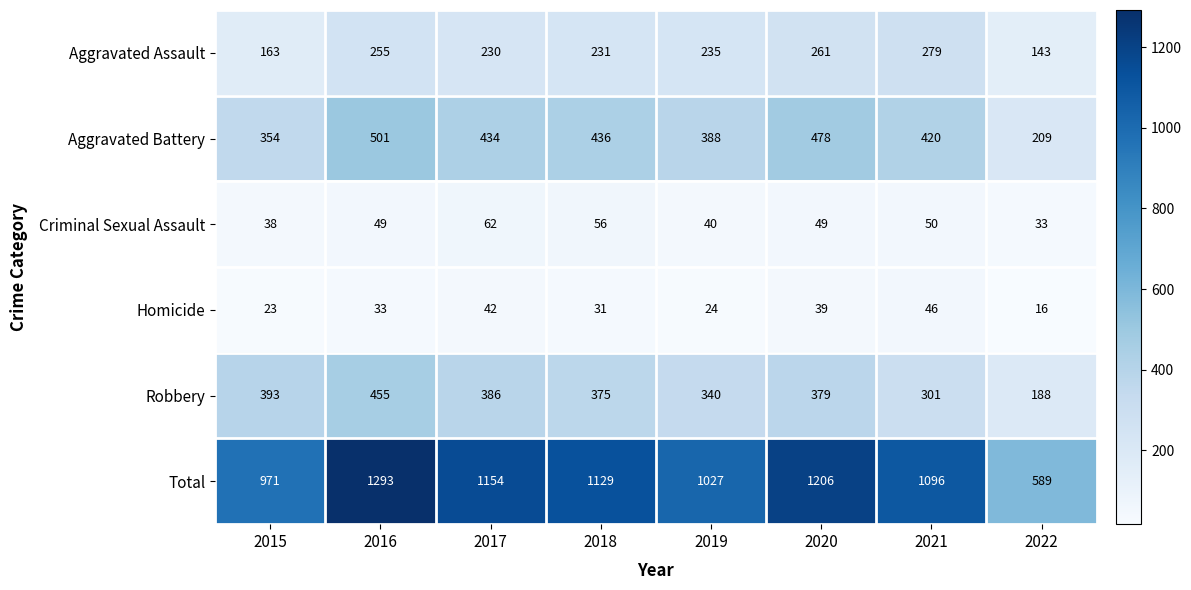

Read the Aggravated Battery value at 2021, to the nearest 50.

400